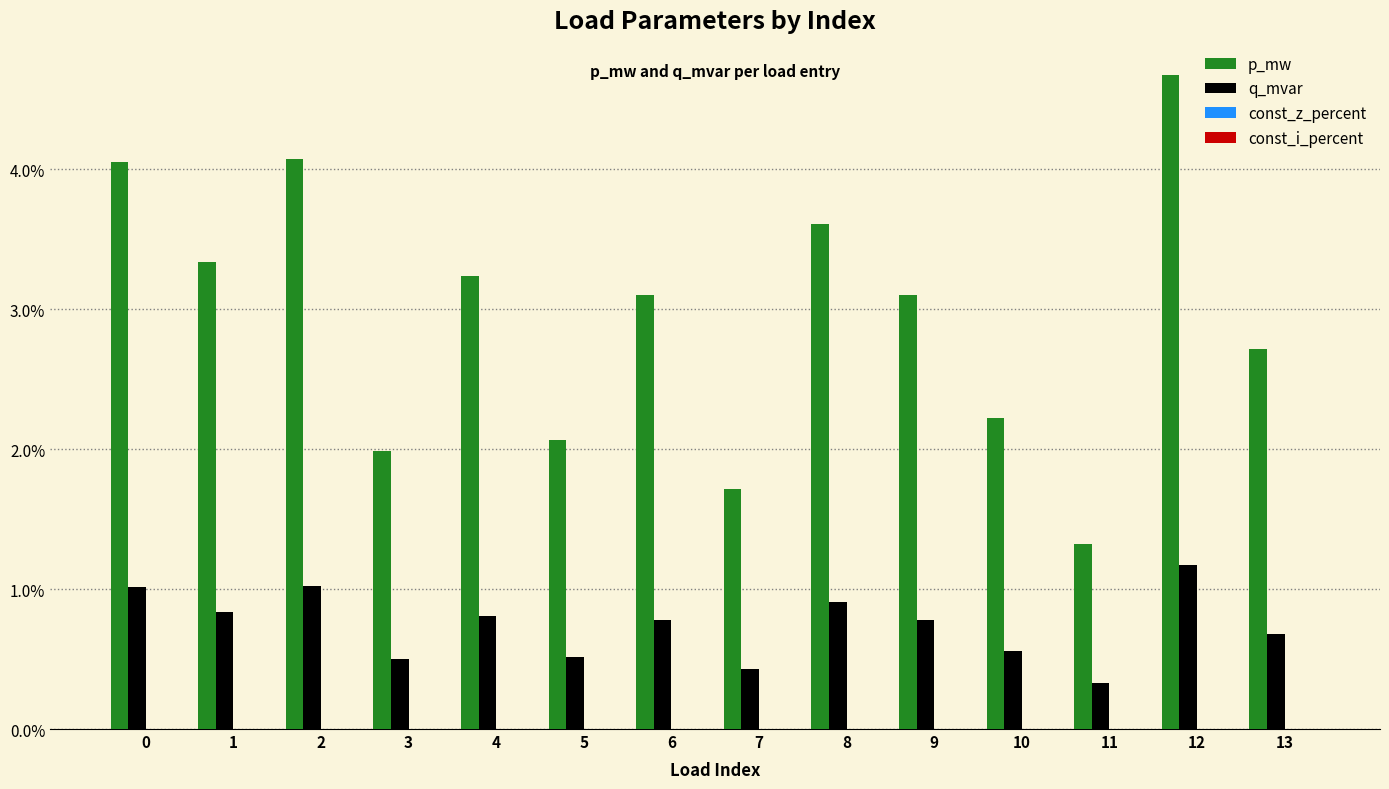

Does the chart contain any negative values?

No